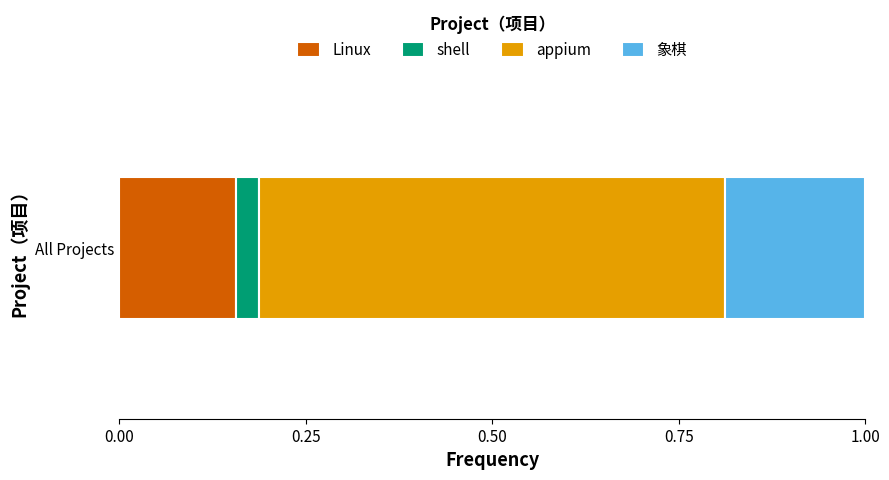

Rank the categories by Linux value from lowest to highest.

All Projects